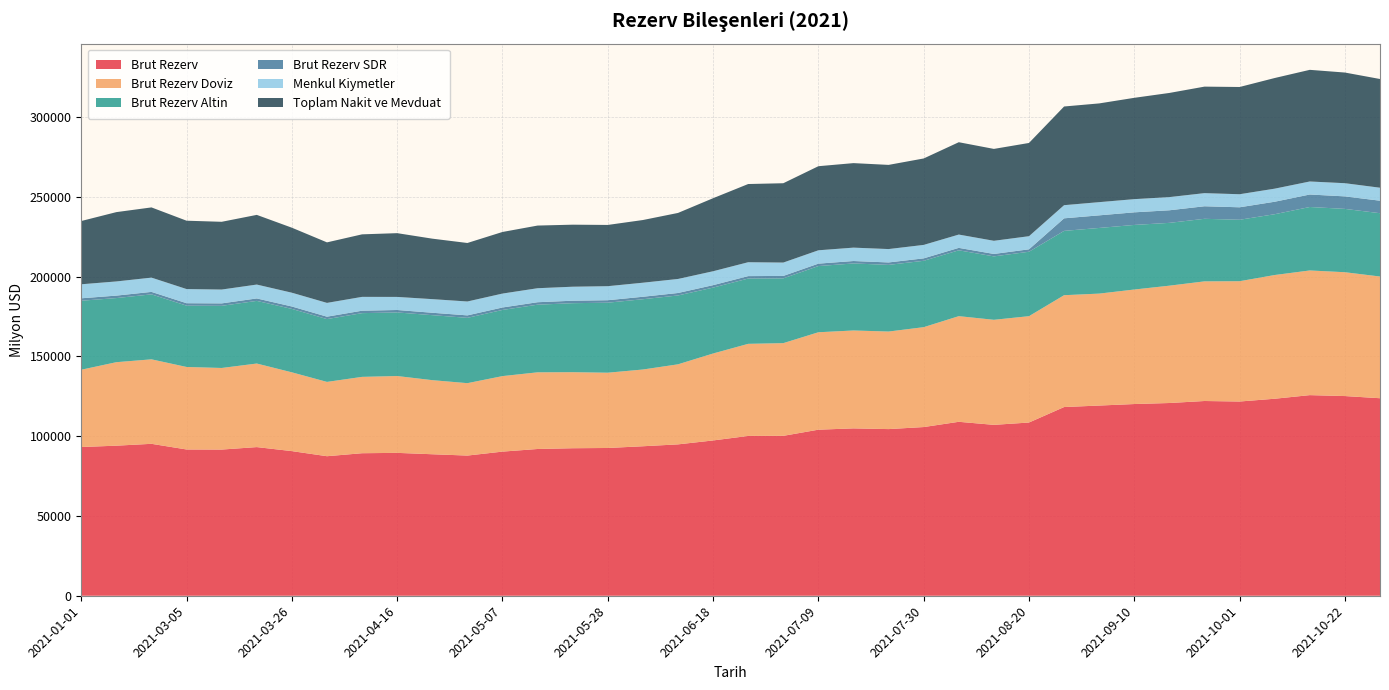

Reading left to right, extract all data points from this chart.

Brut Rezerv: 93206.0	94048.0	95213.0	91663.0	91611.0	93161.0	90638.0	87446.0	89320.0	89540.0	88676.0	87850.0	90326.0	91974.0	92447.0	92604.0	93686.0	94866.0	97322.0	100158.0	100213.0	104068.0	104886.0	104439.0	105720.0	109009.0	107098.0	108555.0	118264.0	119197.0	120141.0	120786.0	122043.0	121721.0	123462.0	125727.0	125141.0	123783.0
Brut Rezerv Doviz: 48432.2	52321.7	52943.2	51706.8	51129.5	52364.3	49368.6	46565.6	47850.1	48152.5	46432.4	45372.4	47320.8	48045.0	47651.1	47172.4	48090.5	50166.6	54490.2	57708.1	58091.2	61055.7	61353.6	61134.8	62597.6	66205.7	65832.8	66649.1	70083.6	70150.0	71767.6	73531.8	74976.3	75390.0	77534.9	78129.2	77606.3	76275.2
Brut Rezerv Altin: 43241.0	40184.0	40719.0	38416.0	38947.0	39263.0	39745.0	39361.0	39943.0	39855.0	40730.0	40936.0	41468.0	42383.0	43249.0	43883.0	44048.0	43153.0	41298.0	40918.0	40595.0	41486.0	42007.0	41778.0	41592.0	41274.0	39742.0	40386.0	40308.0	41151.0	40480.0	39367.0	39204.0	38517.0	38107.0	39772.0	39695.0	39678.0
Brut Rezerv SDR: 1532.8	1542.3	1550.8	1540.2	1534.5	1533.7	1524.4	1519.5	1526.9	1532.5	1513.6	1541.6	1537.2	1546.0	1546.9	1548.6	1547.5	1546.4	1533.8	1531.9	1526.8	1526.3	1525.4	1526.2	1530.4	1529.3	1523.2	1519.9	7872.4	7896.0	7893.4	7887.2	7862.7	7814.0	7820.1	7825.8	7839.7	7829.8
Menkul Kiymetler: 8784.6	8876.6	8945.8	8869.4	8672.5	8696.2	8633.9	8640.5	8664.6	8194.9	8533.6	8708.3	8720.2	8777.6	8776.4	8797.7	8805.0	8796.6	8720.2	8701.5	8376.1	8359.3	8388.6	8386.2	8429.9	8332.1	8250.8	8214.1	8241.0	8273.2	8266.5	8256.2	8230.6	8185.4	8199.4	8164.2	8258.1	8143.9
Toplam Nakit ve Mevduat: 39647.6	43445.0	43997.4	42837.4	42456.9	43668.1	40734.7	37925.0	39185.4	39957.6	37898.8	36664.2	38600.6	39267.4	38874.7	38374.7	39285.5	41370.1	45770.0	49006.6	49715.1	52696.3	52965.0	52748.6	54167.8	57873.6	57582.0	58435.0	61842.6	61876.8	63501.1	65275.6	66745.6	67204.6	69335.5	69965.0	69348.2	68131.3